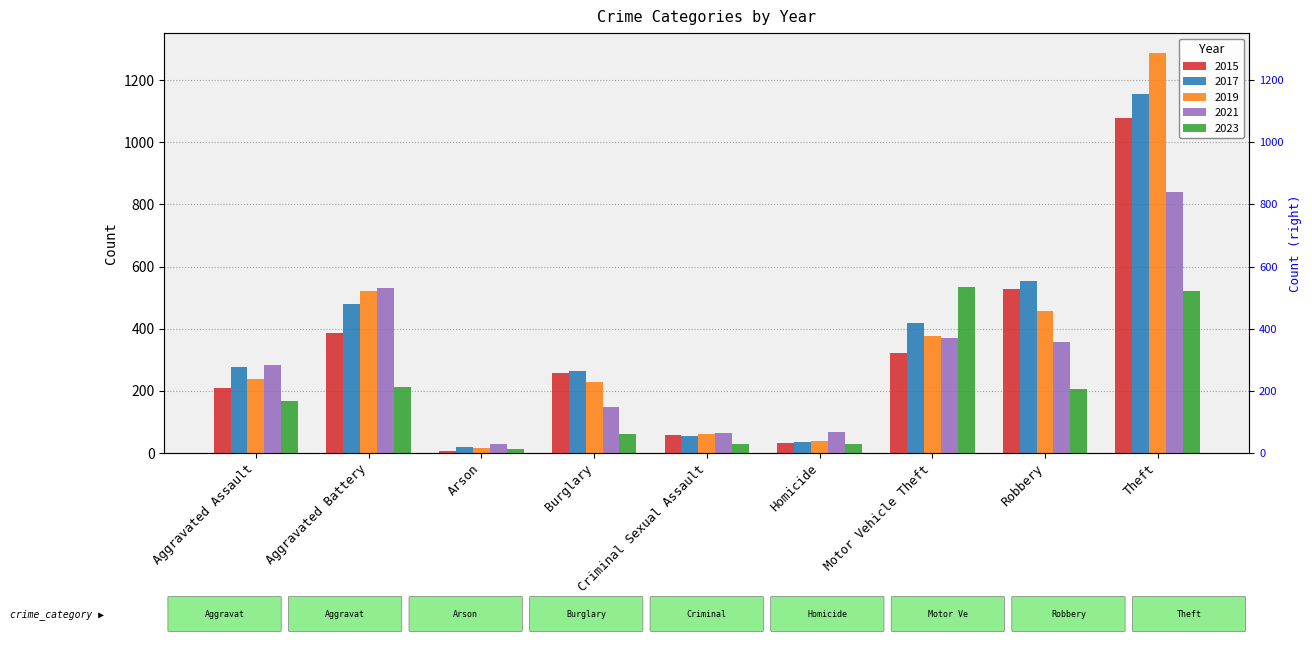

At which label does 2019 first exceed 238?

Aggravated Battery